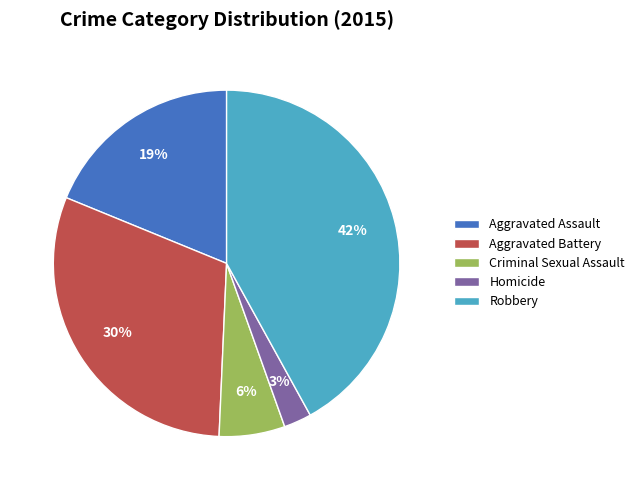

Approximately how many times larger is the value at Robbery compared to Aggravated Battery?

1.4